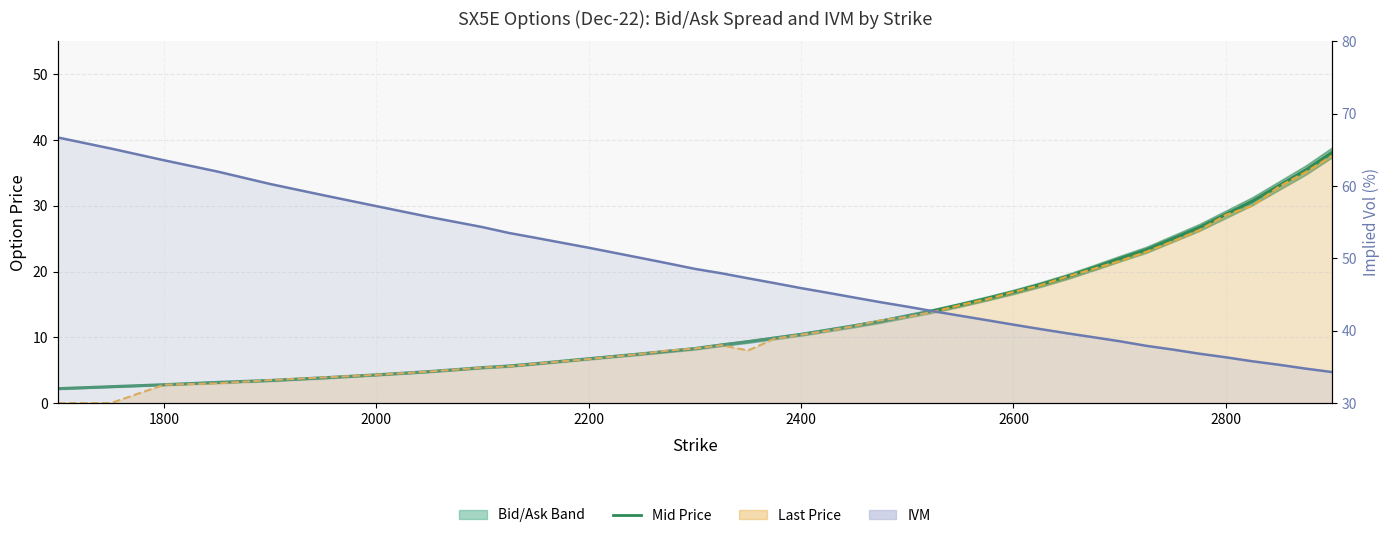

How many categories are shown in the chart?

39